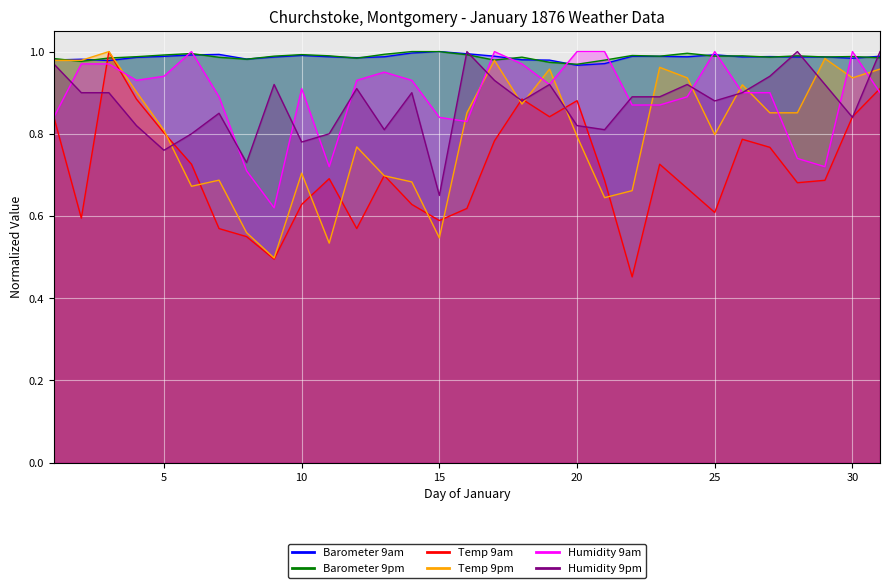

The value of Humidity 9pm at 9 is 0.9. True or false?

True